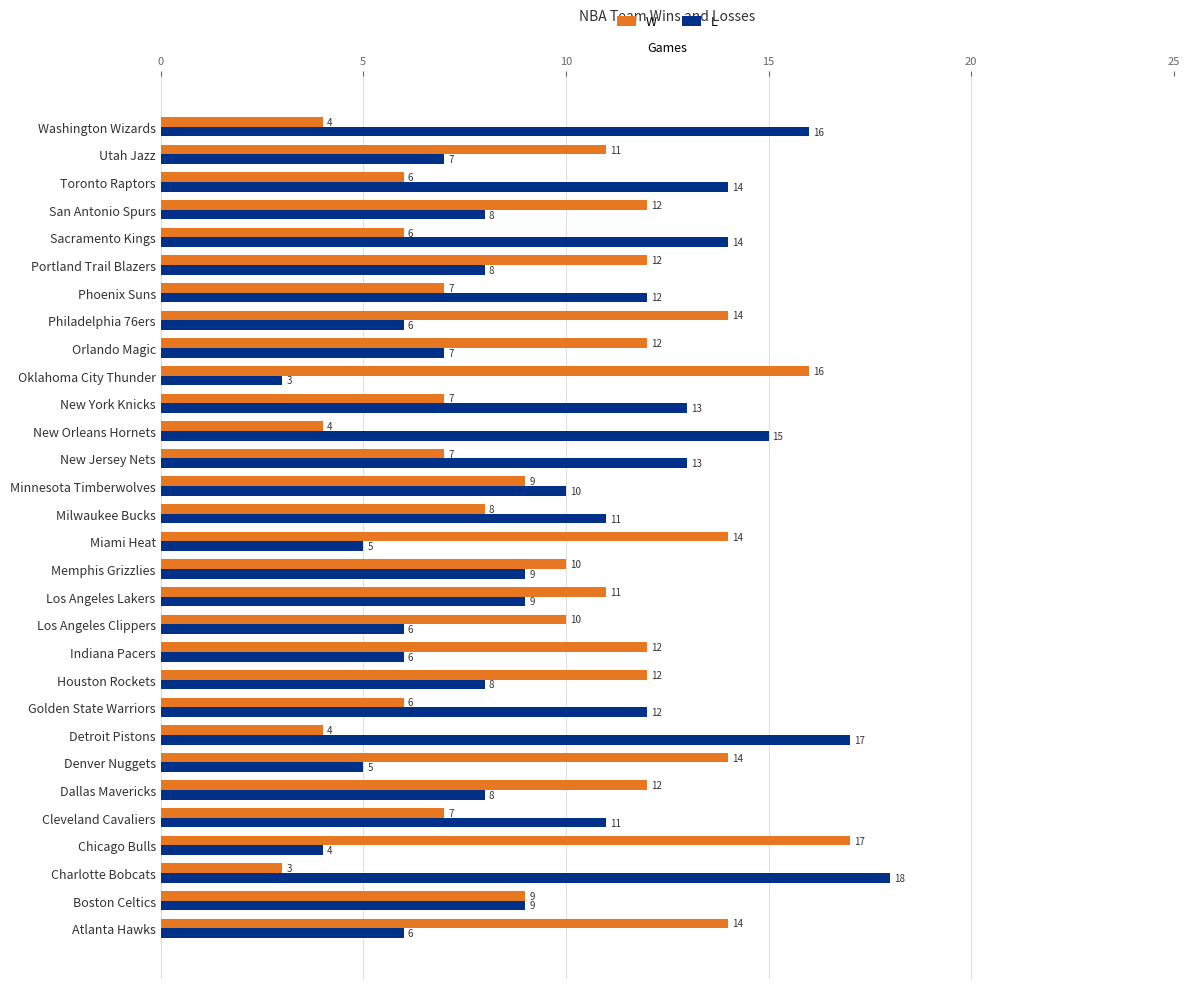

What is the average value of the W series?

10